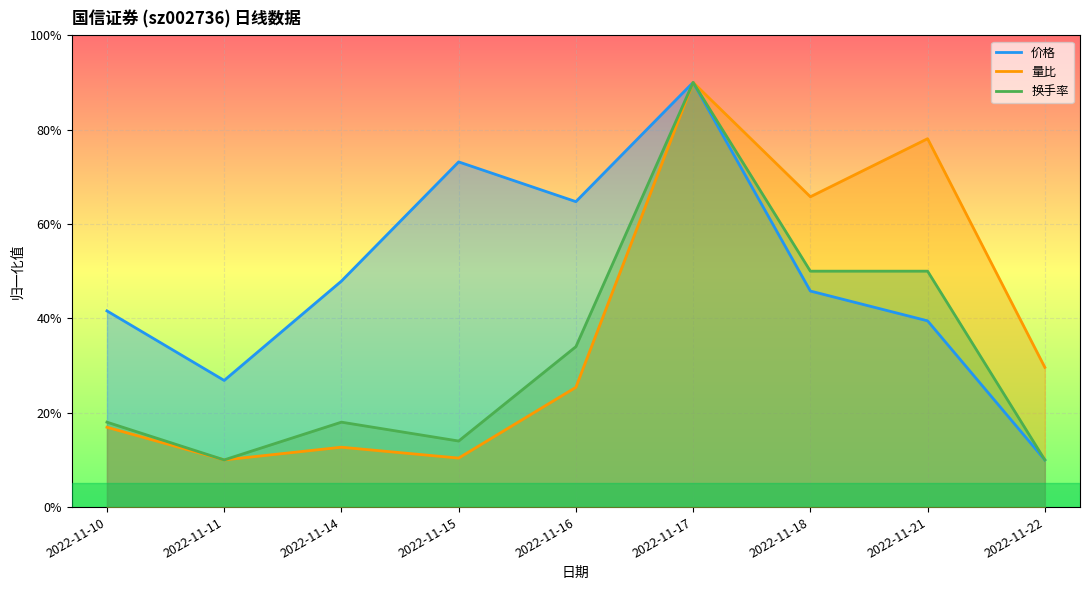

What is the total value across all series at 2022-11-21?

1.7